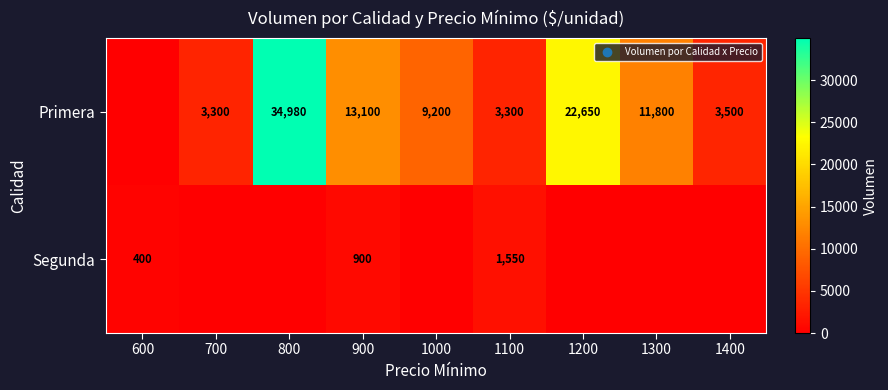

Is the value of Segunda at 600 greater than the value of Primera at 700?

No